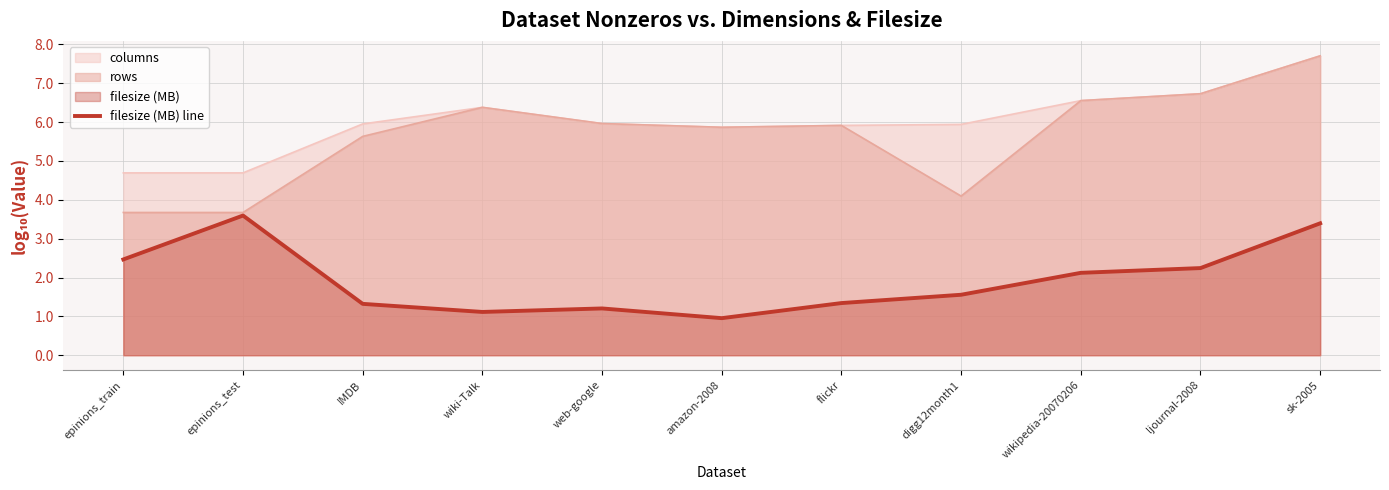

Does the chart have visible grid lines?

Yes